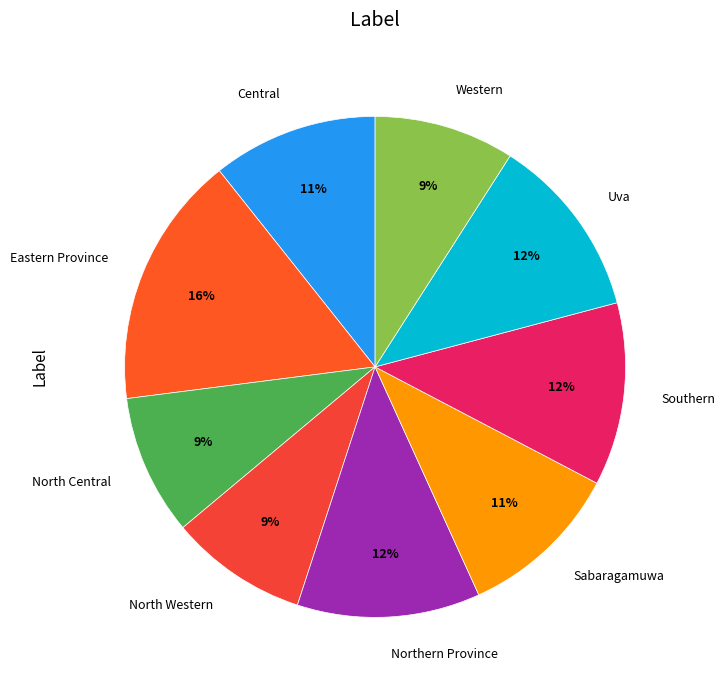

Which category has the biggest portion of the pie?

Eastern Province